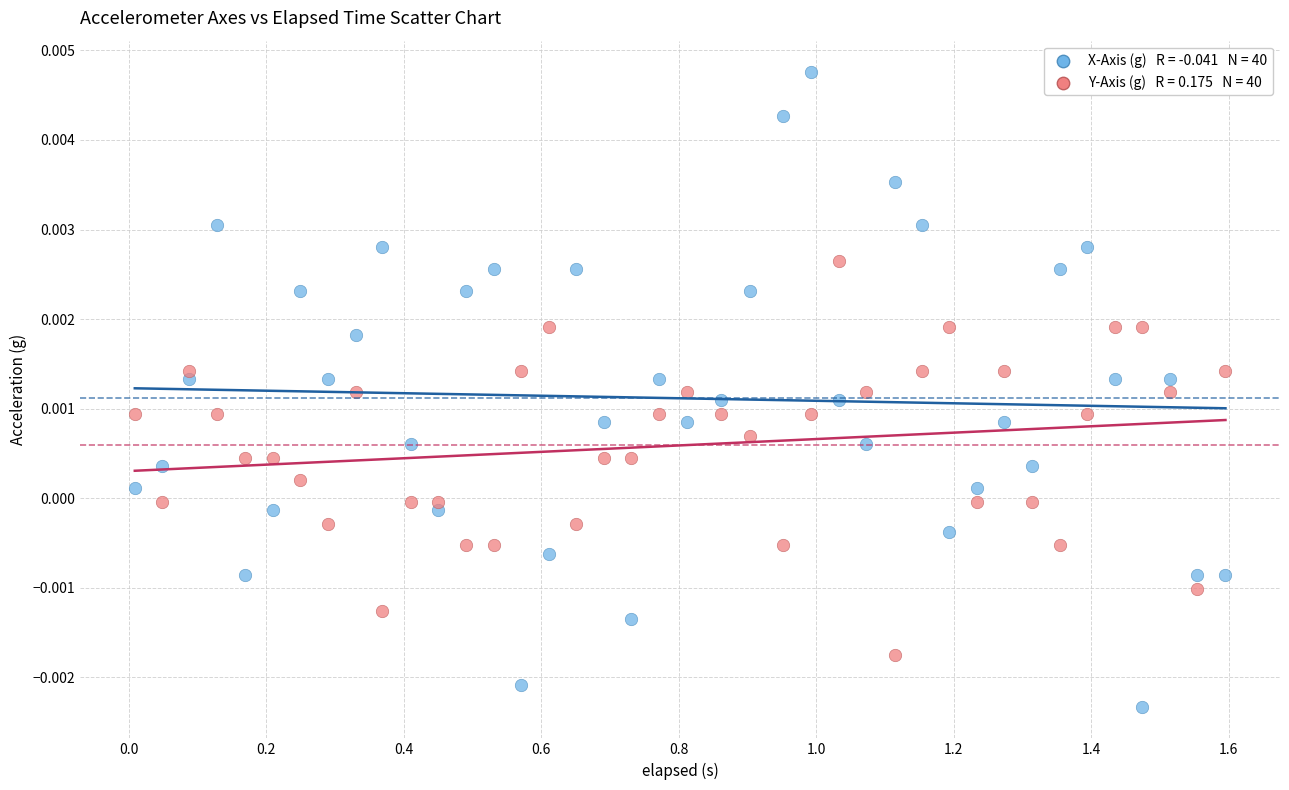

Across all data points, what is the range of X values (max minus min)?

1.6